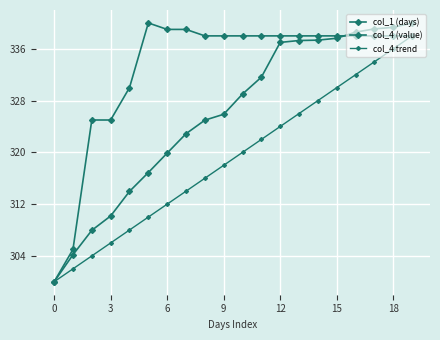

List the series in order of their peak value, lowest first.

col_4 trend, col_1 (days), col_4 (value)